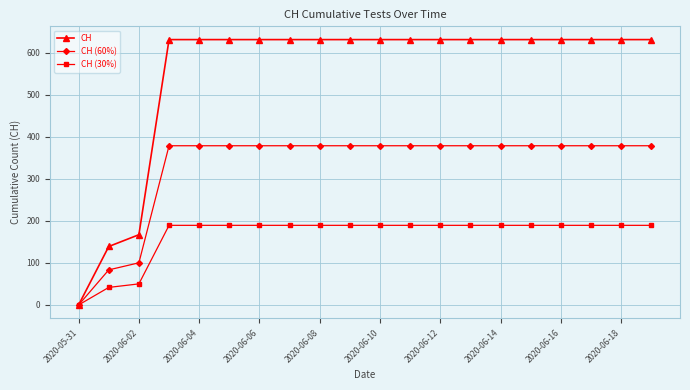

How many categories are shown in the chart?

20